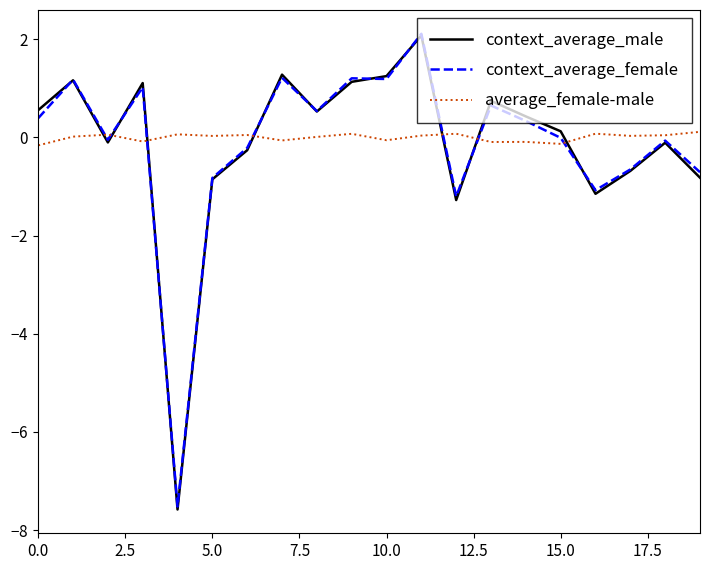

Does the chart have visible grid lines?

No